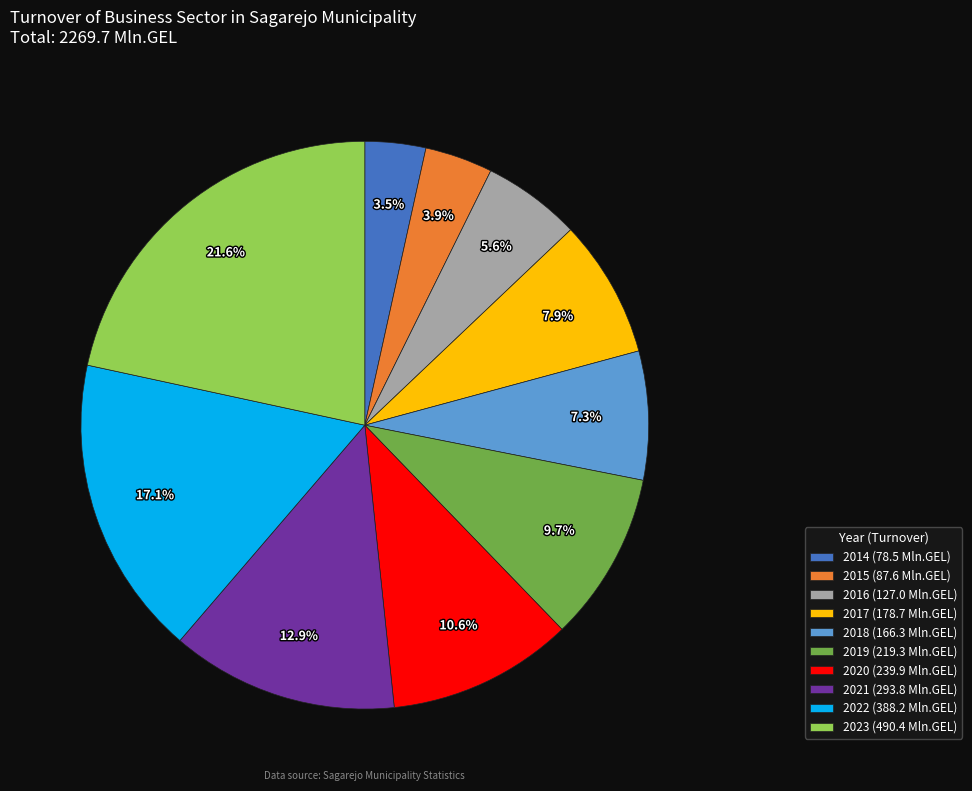

Which has a higher value, 2016 (127.0 Mln.GEL) or 2022 (388.2 Mln.GEL)?

2022 (388.2 Mln.GEL)